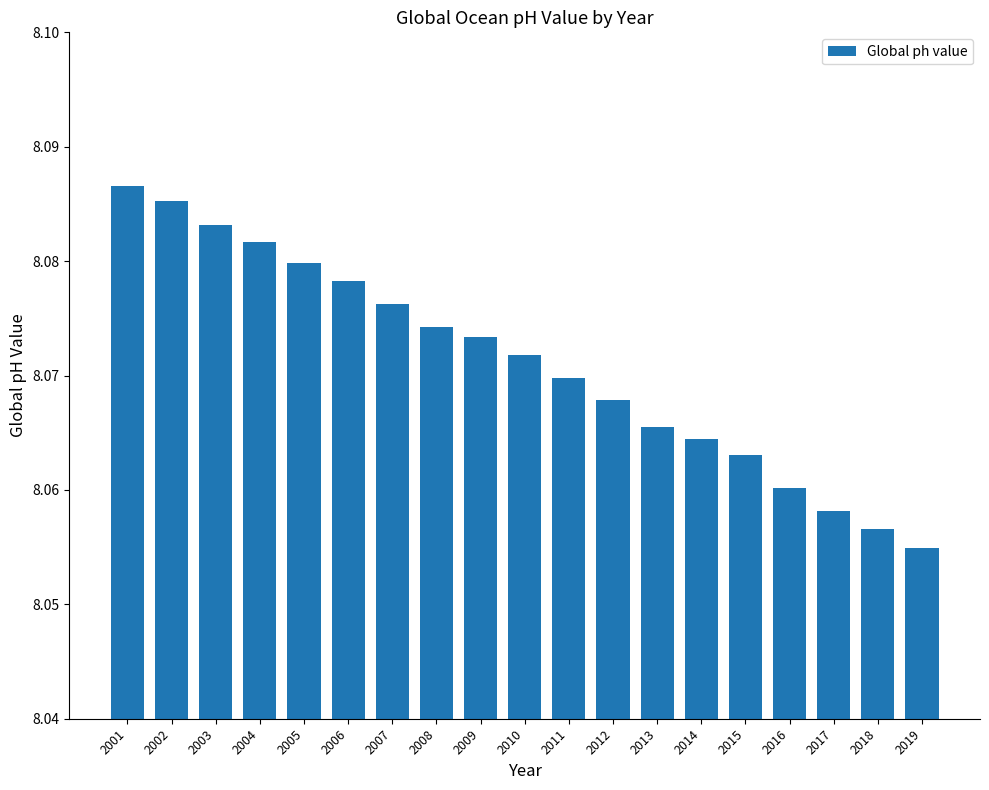

At which category does the chart reach its peak across all series?

2001